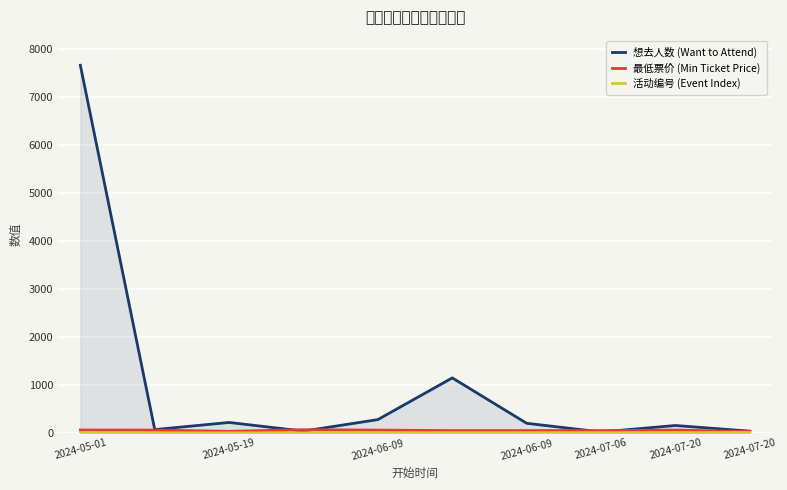

Reading left to right, what are all the values shown in this chart?

想去人数 (Want to Attend): 7657	71	219	39	279	1147	202	21	156	38
最低票价 (Min Ticket Price): 62	60	35	68	60	50	50	50	60	30
活动编号 (Event Index): 1	2	3	4	5	6	7	8	9	10